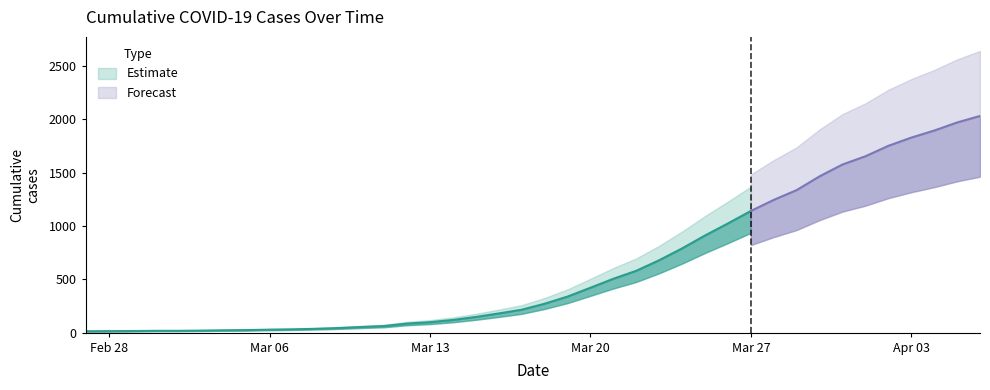

What position from the right is 2020-03-27?

11